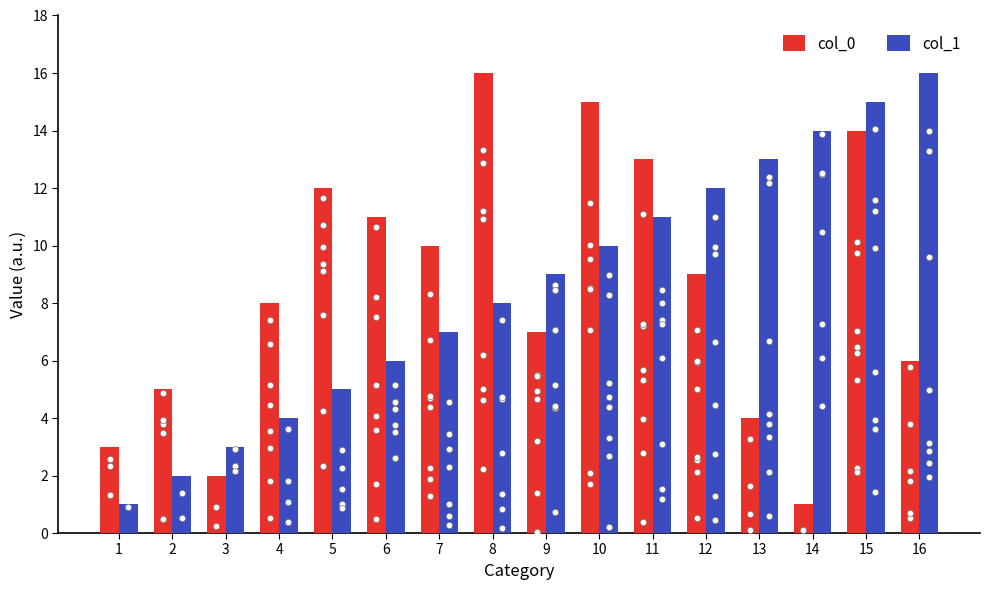

What are all the series names shown in the legend?

col_0, col_1